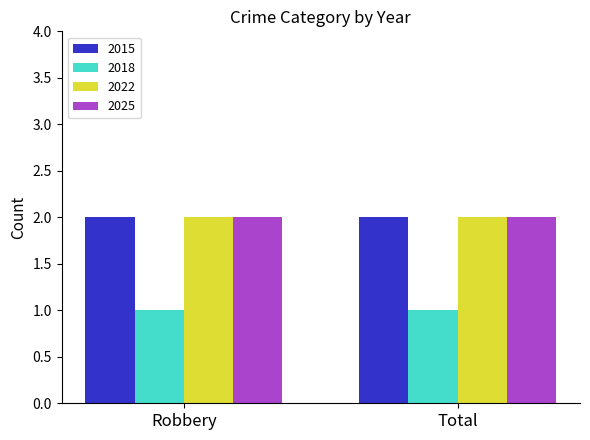

Count the number of data series in this chart.

4